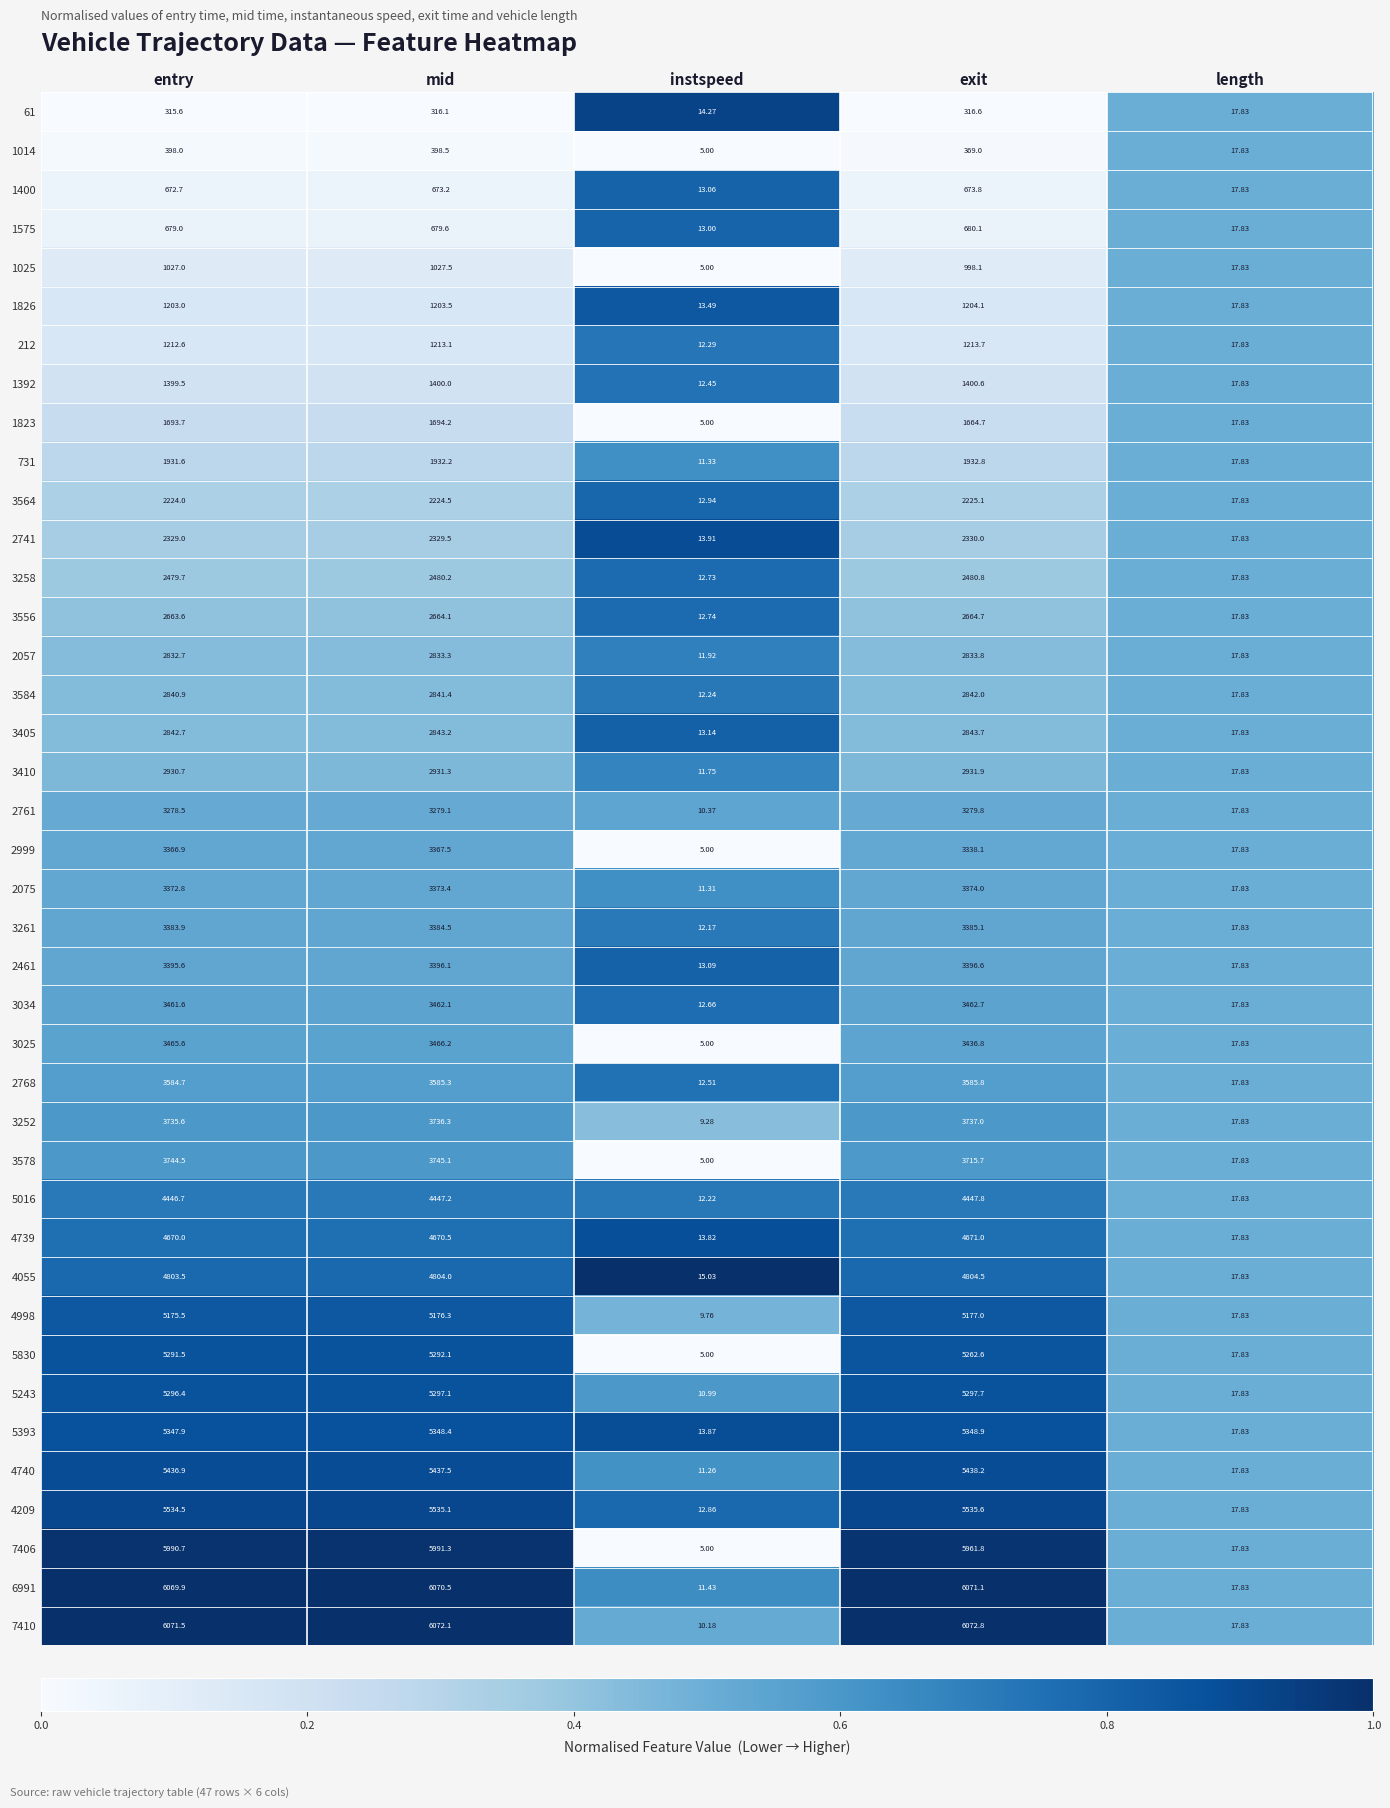

Which series has the largest total across all categories?

7410